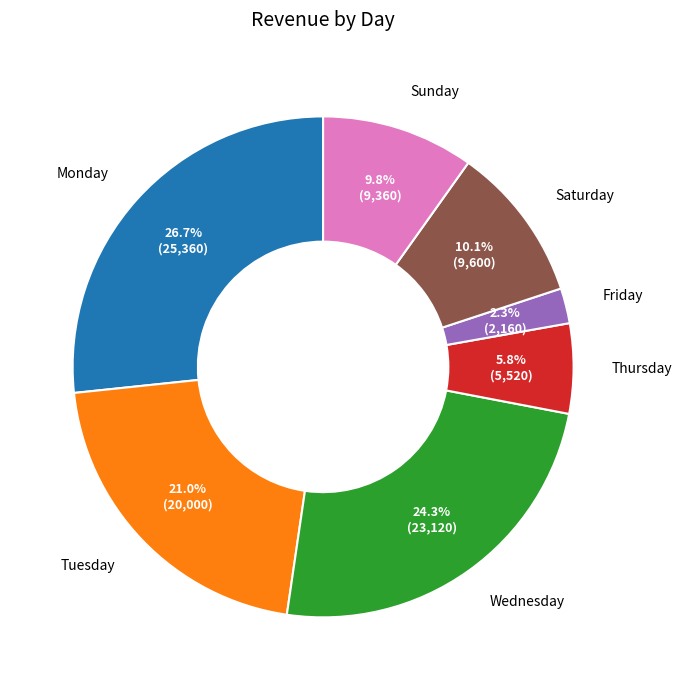

To the nearest percent, what percentage of the pie is Monday?

27%